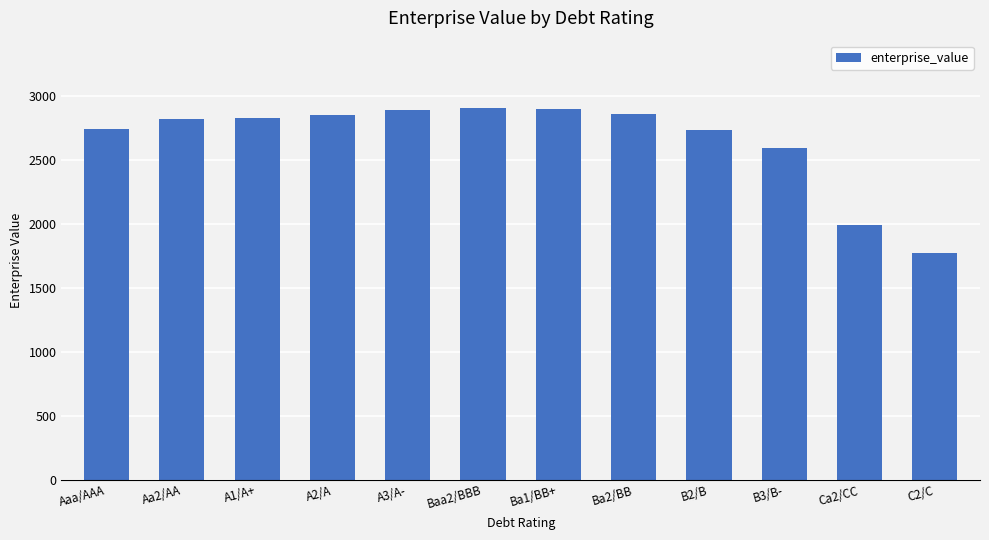

At which label is the value closest to 2339?

B3/B-